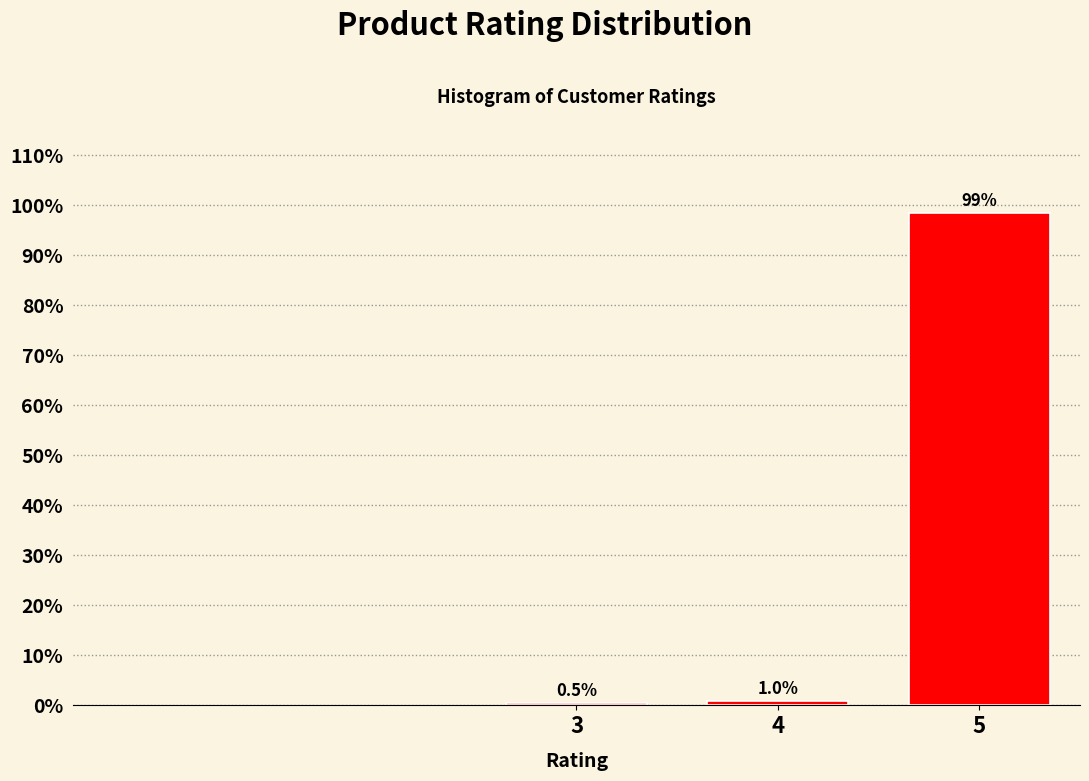

Reading left to right, list all the values displayed in this chart.

0.5	1.0	98.6